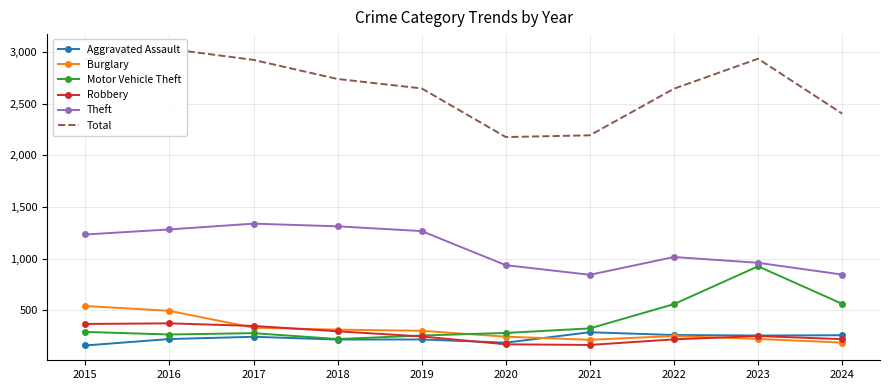

How many data points in Motor Vehicle Theft are above 292?

4